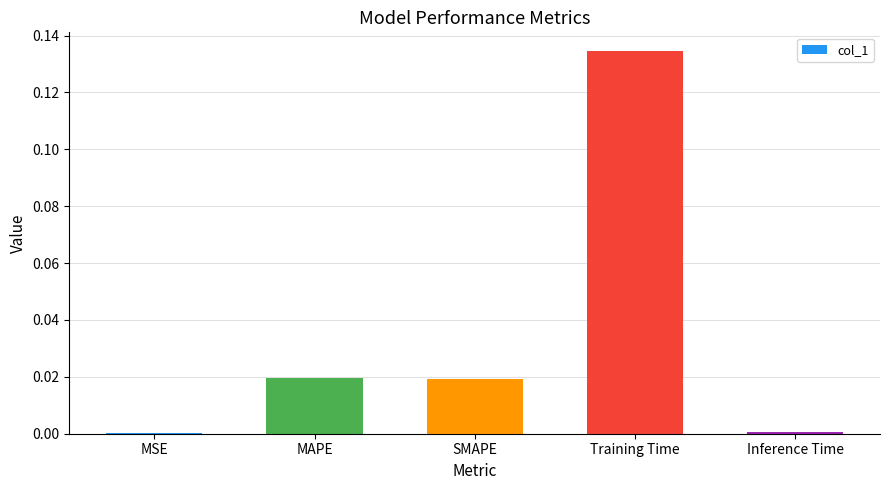

The value at MAPE is 0.0. True or false?

True